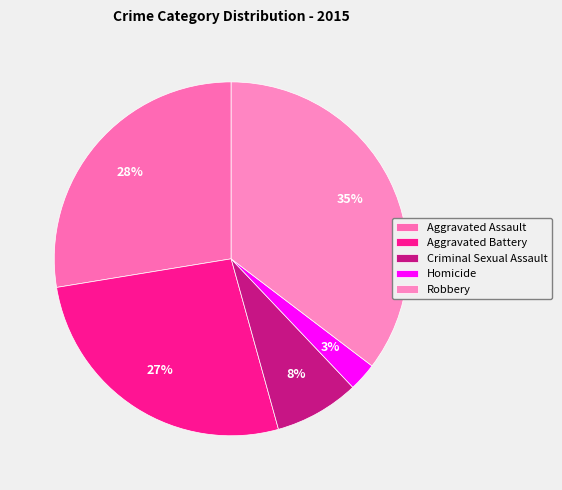

True or false: Aggravated Assault accounts for 28% of the total.

True